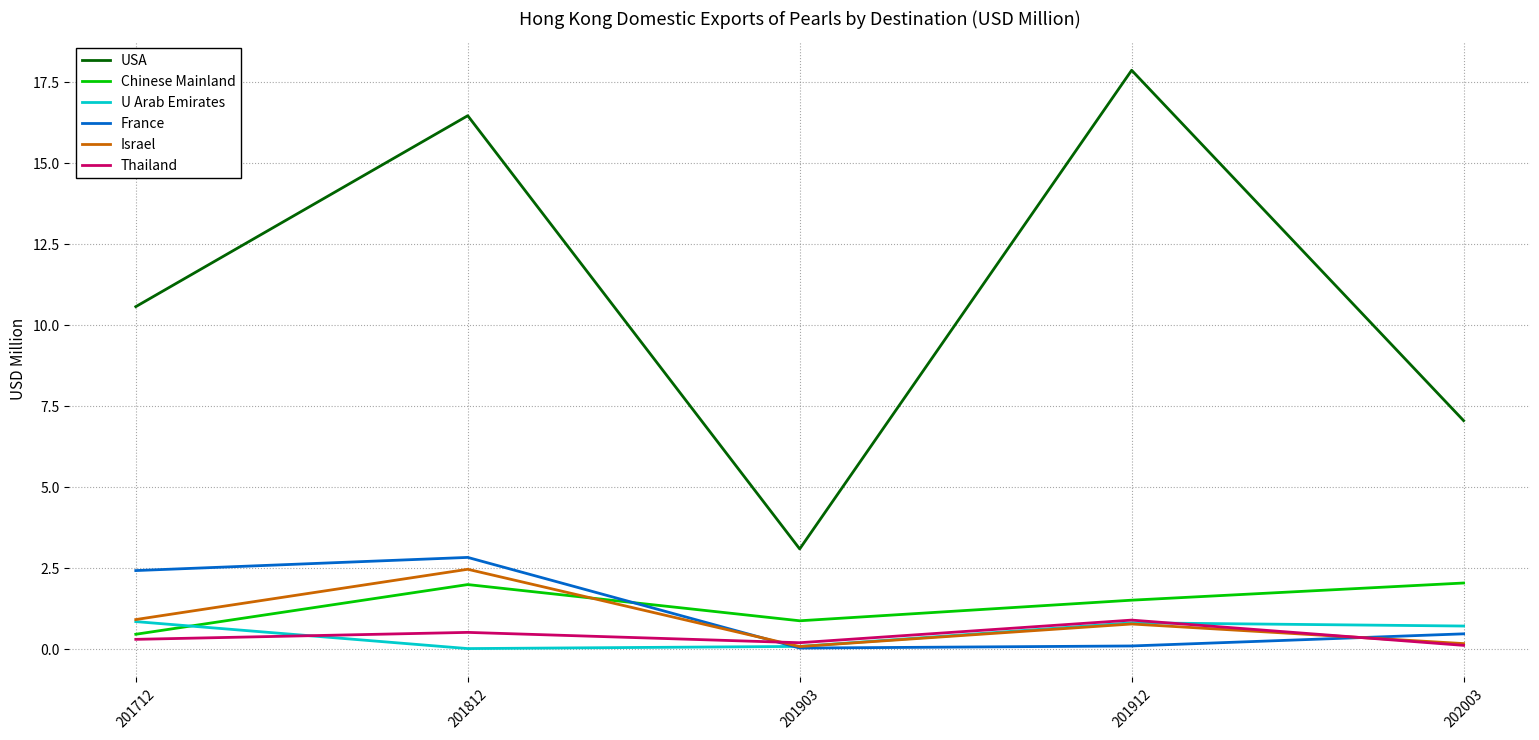

At which label does USA first exceed 10?

201712